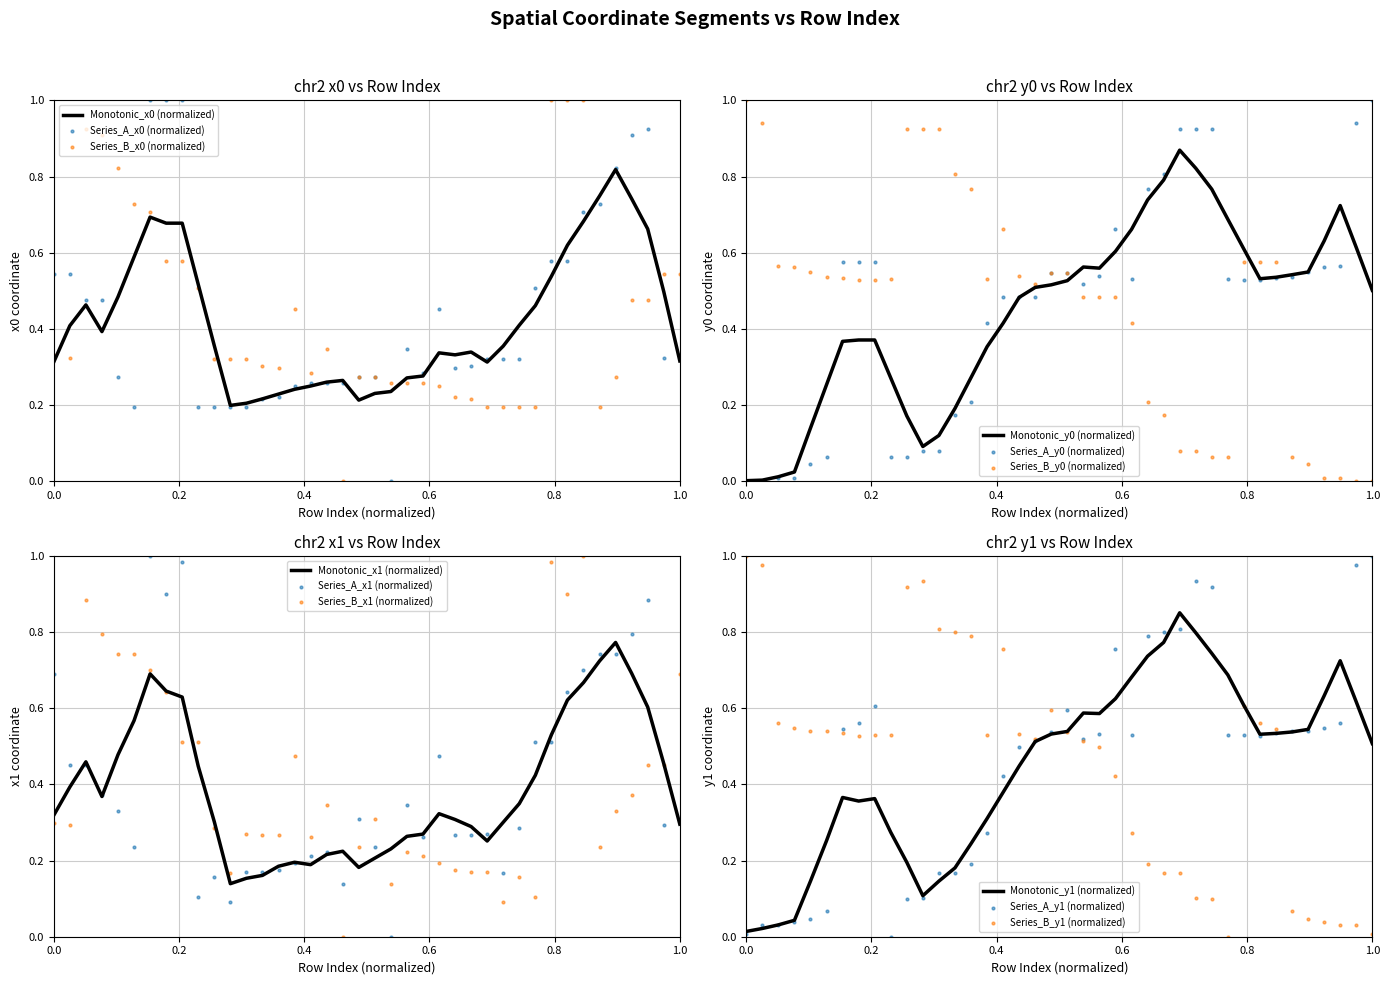

Which series reaches the maximum Y coordinate?

x0